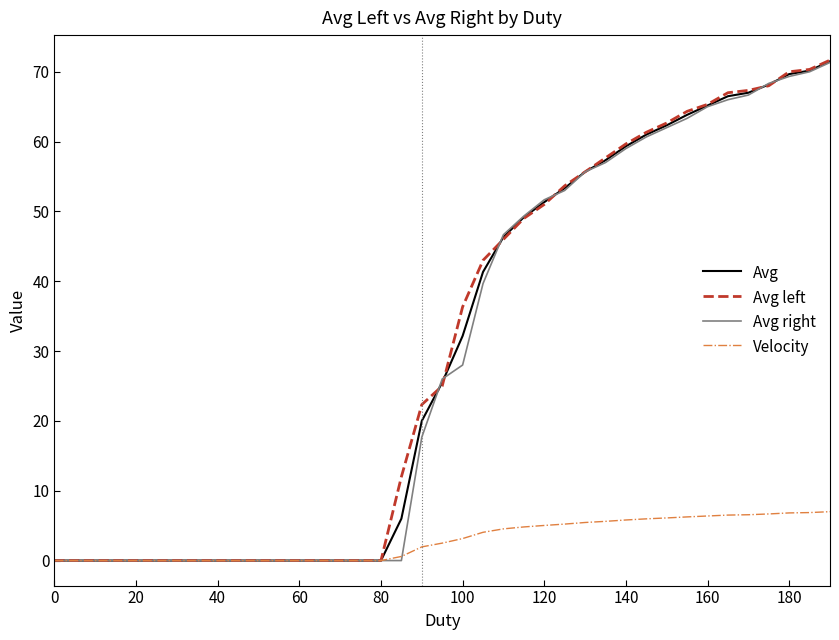

What is the maximum value for Avg?

71.5